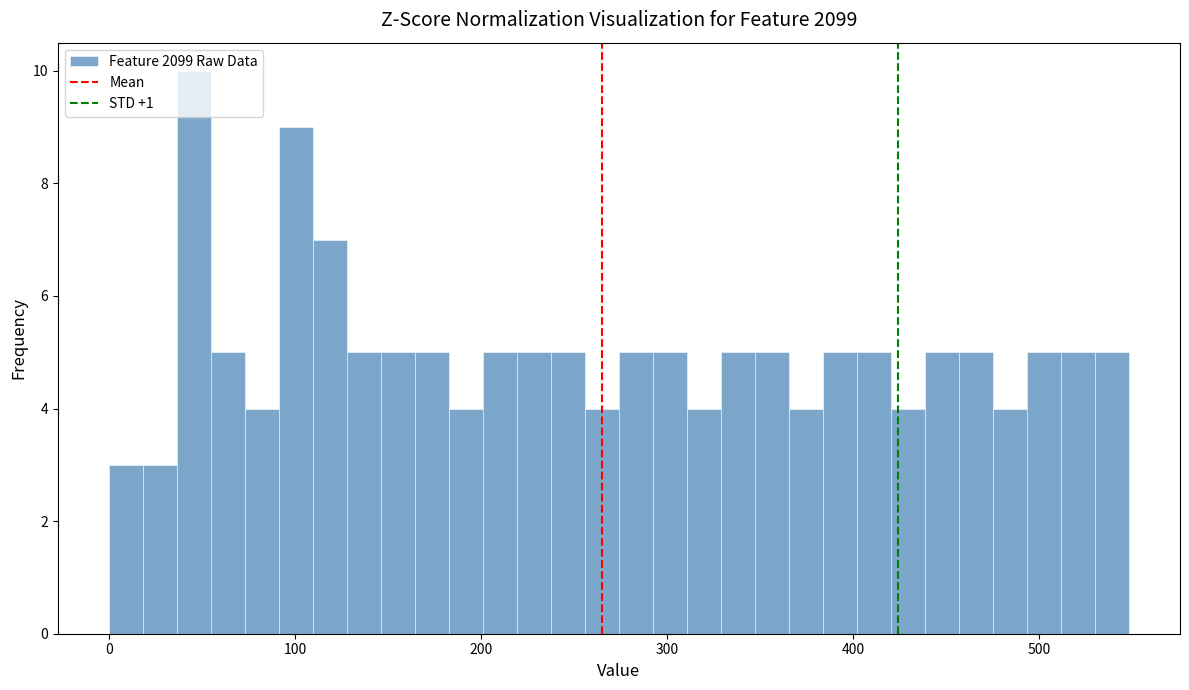

Around what value on the x-axis is the tallest bar? Give the approximate position of its centre, as read against the axis.

50